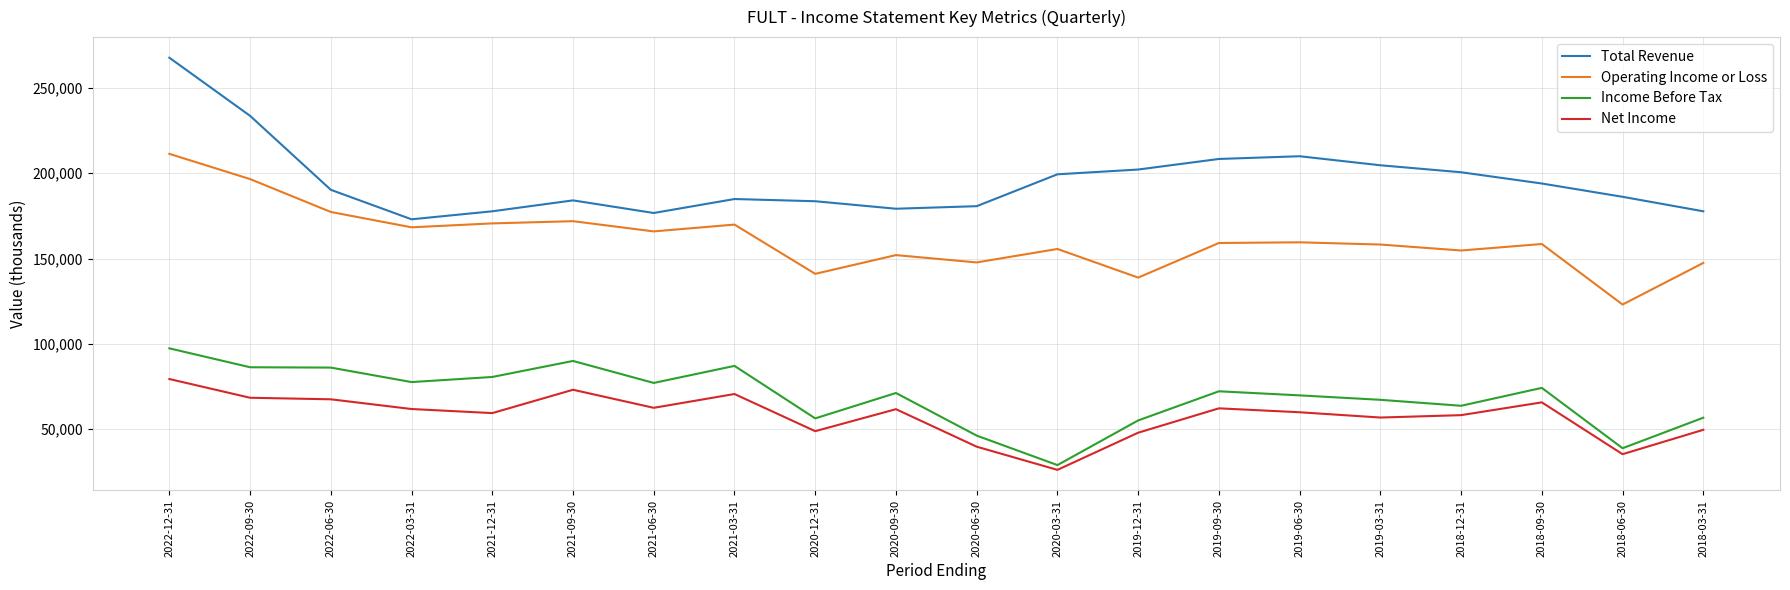

Rank the series by their maximum value, from lowest to highest.

Net Income, Income Before Tax, Operating Income or Loss, Total Revenue